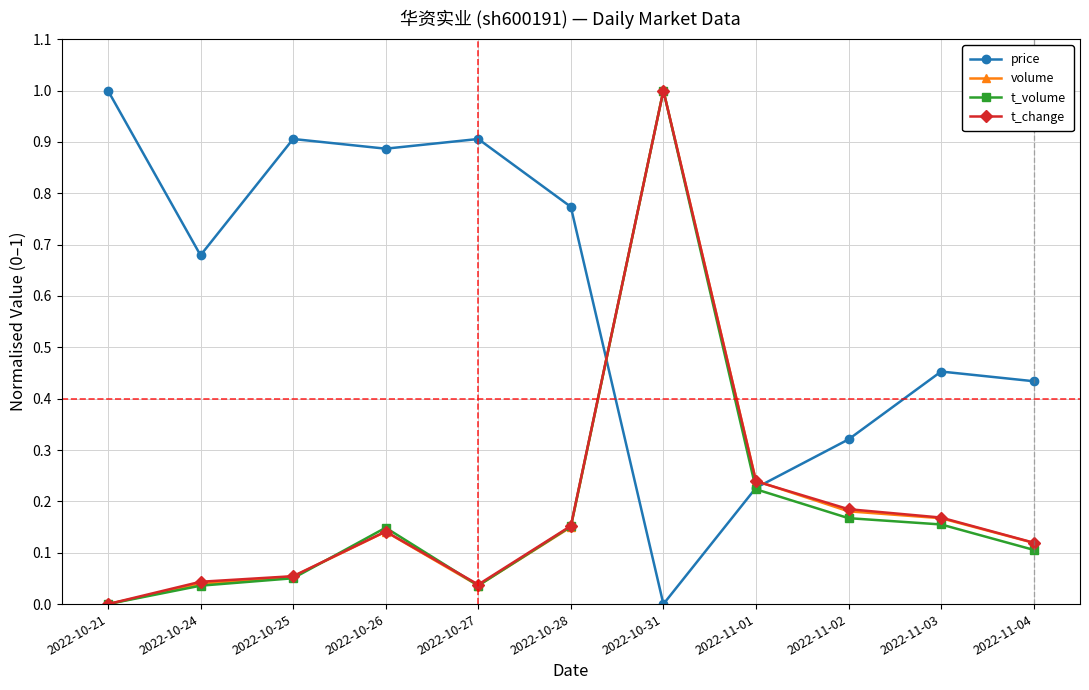

At which category is the sum across all series the highest?

2022-10-31